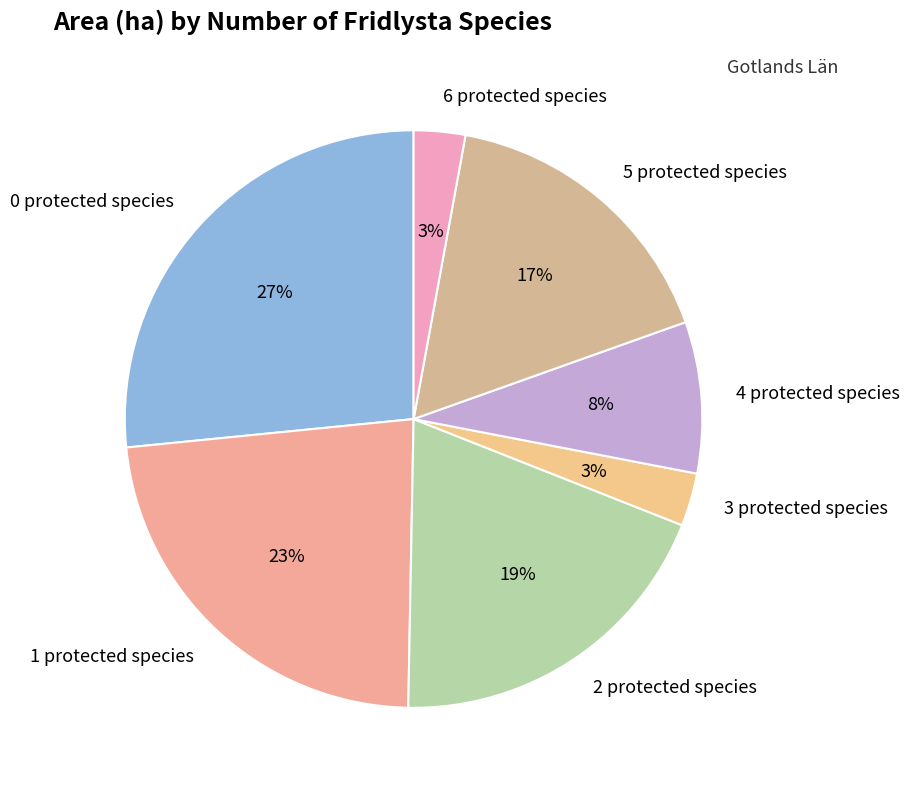

Approximately how many times larger is the value at 3 protected species compared to 6 protected species?

1.0